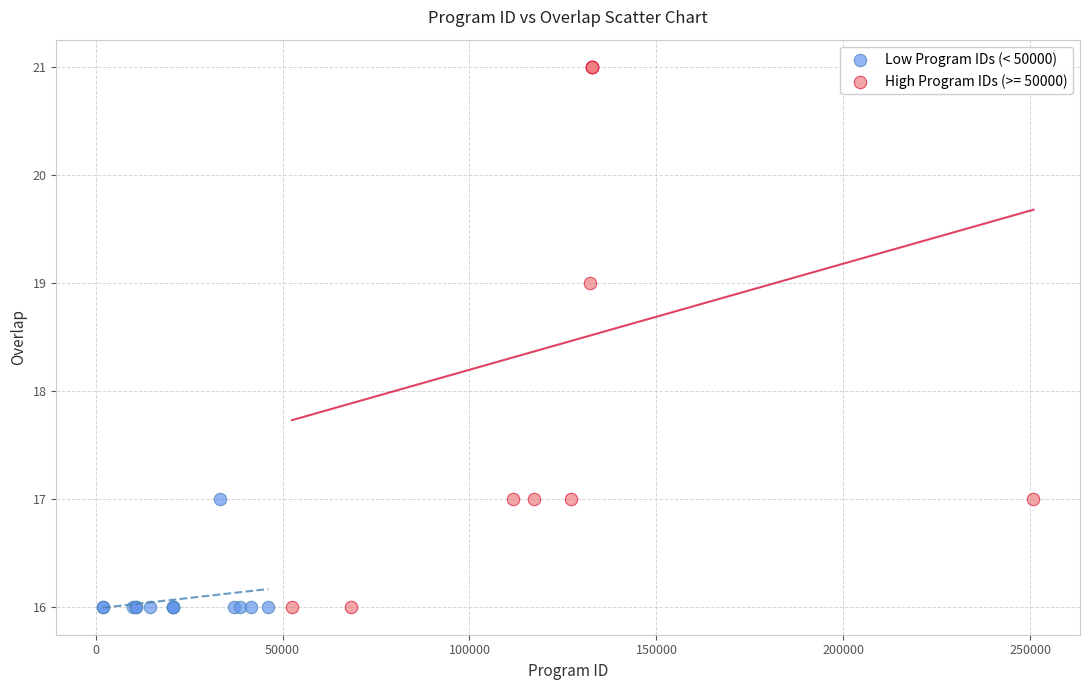

Which series has the widest spread of Y values?

High Program IDs (>= 50000)